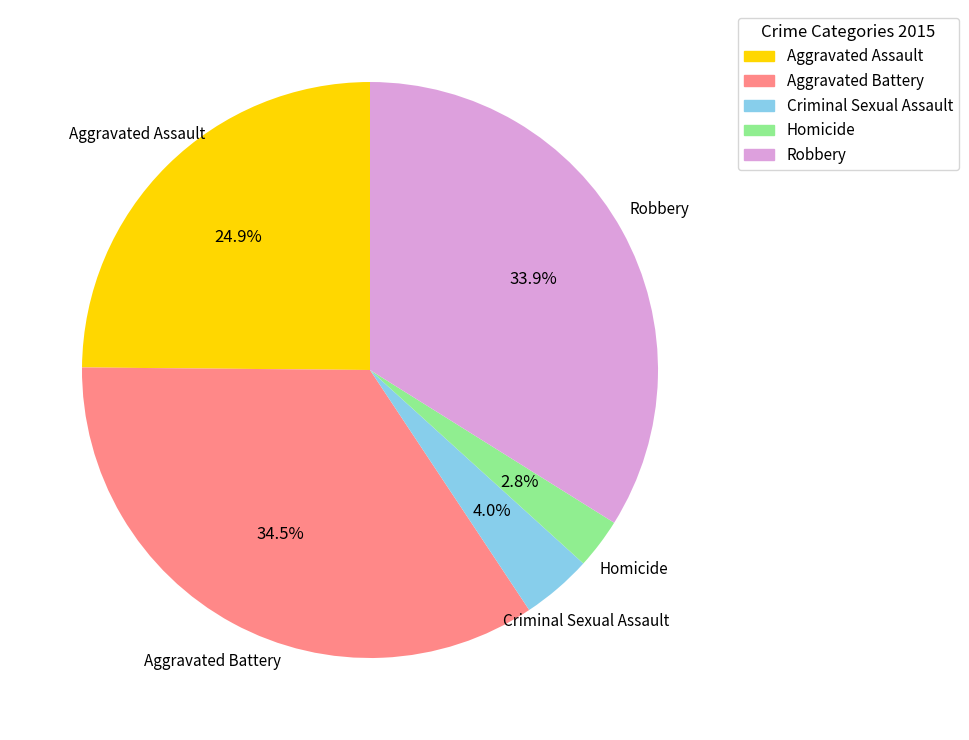

Which slice is the largest?

Aggravated Battery